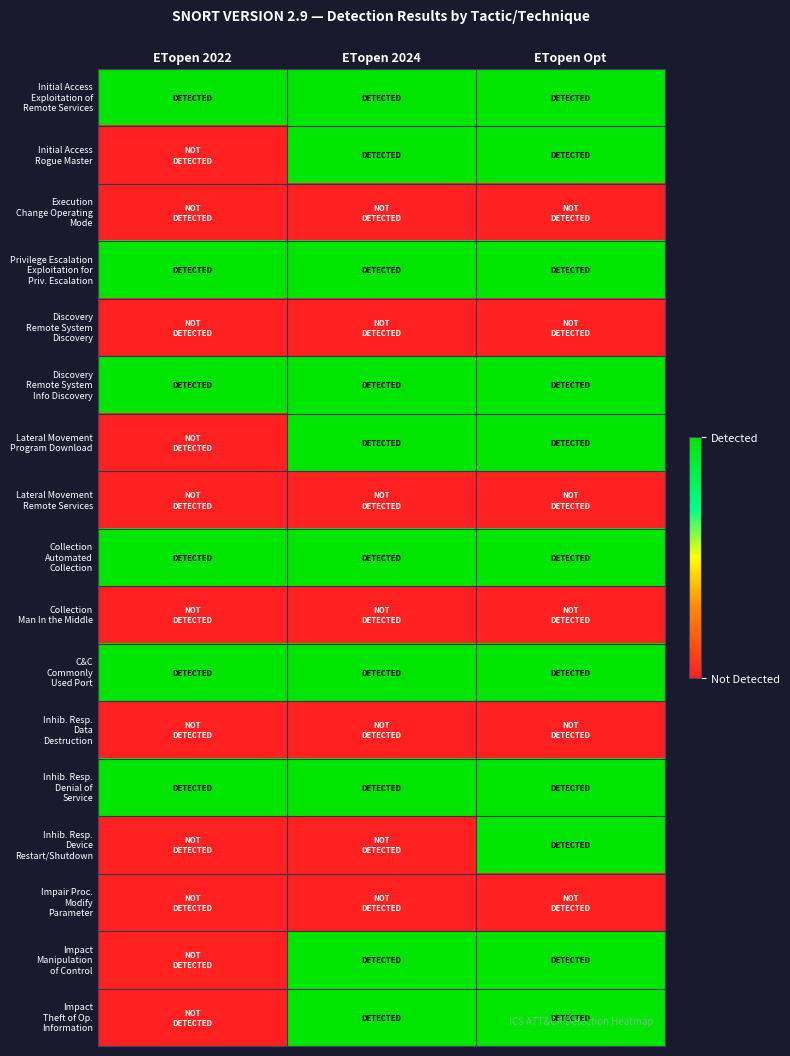

Which label corresponds to the smallest value in the chart?

ETopen 2022